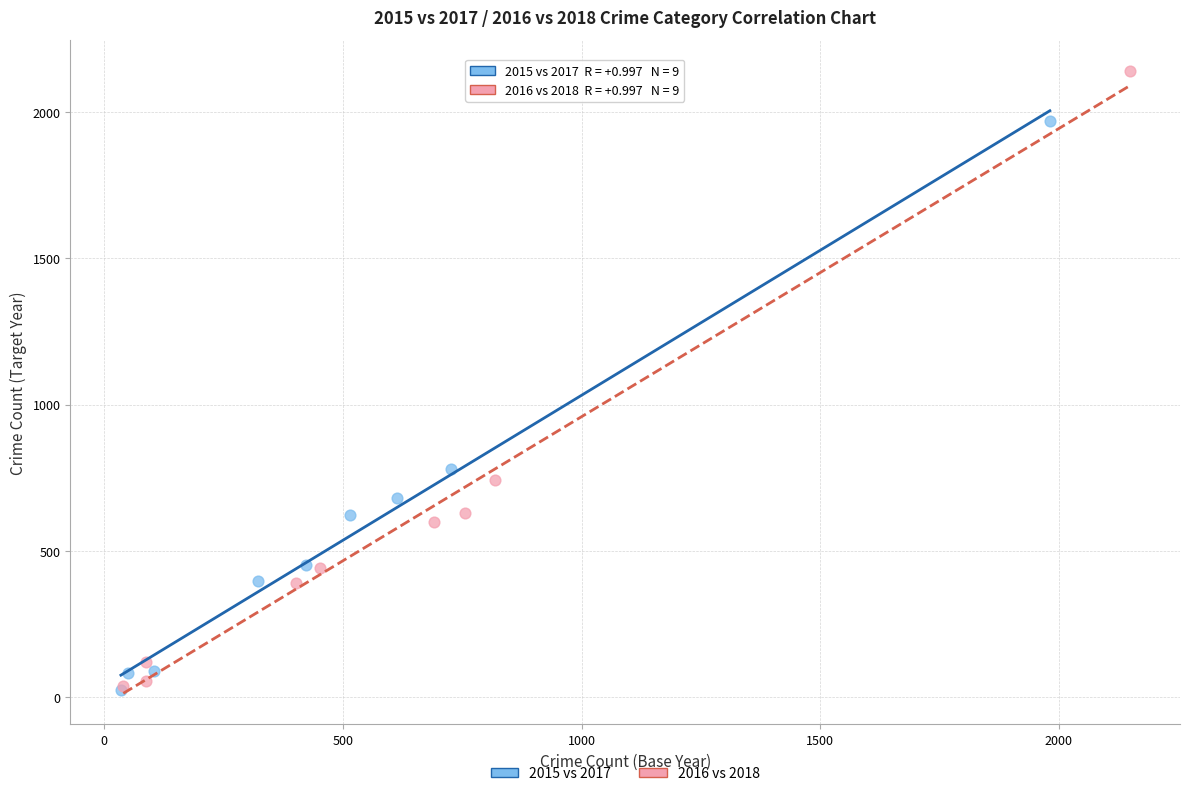

Which series contains the highest Y value?

2016 vs 2018